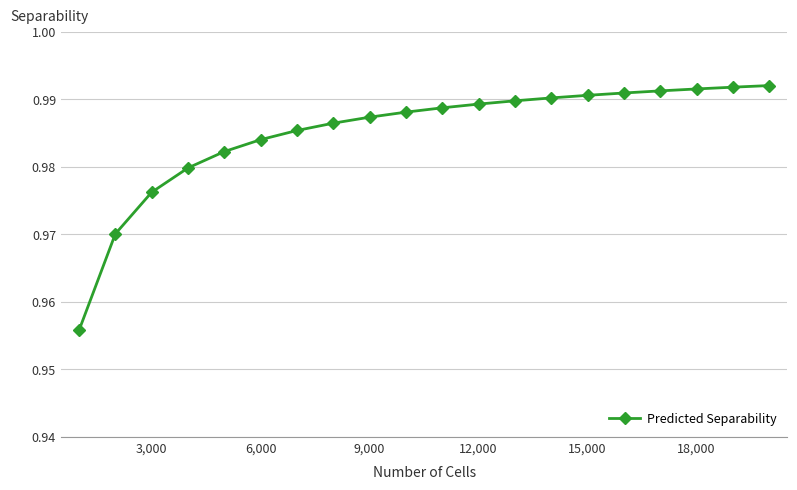

How many values are between 0 and 1?

20